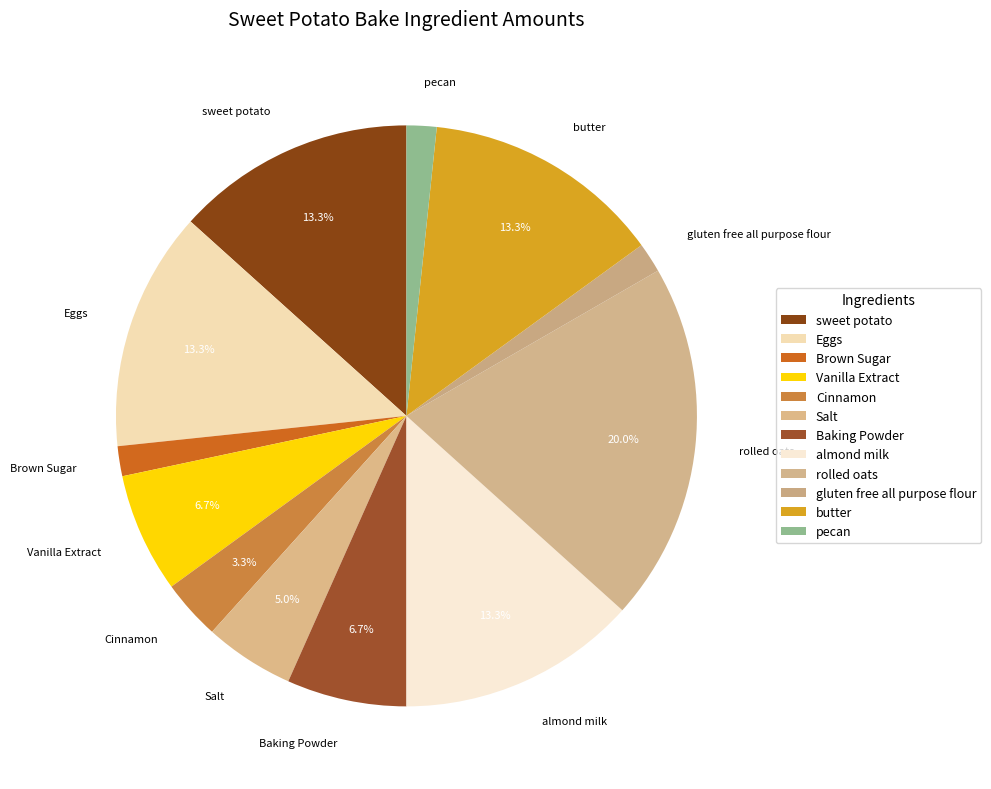

What is the total percentage of Vanilla Extract and sweet potato?

20.0%